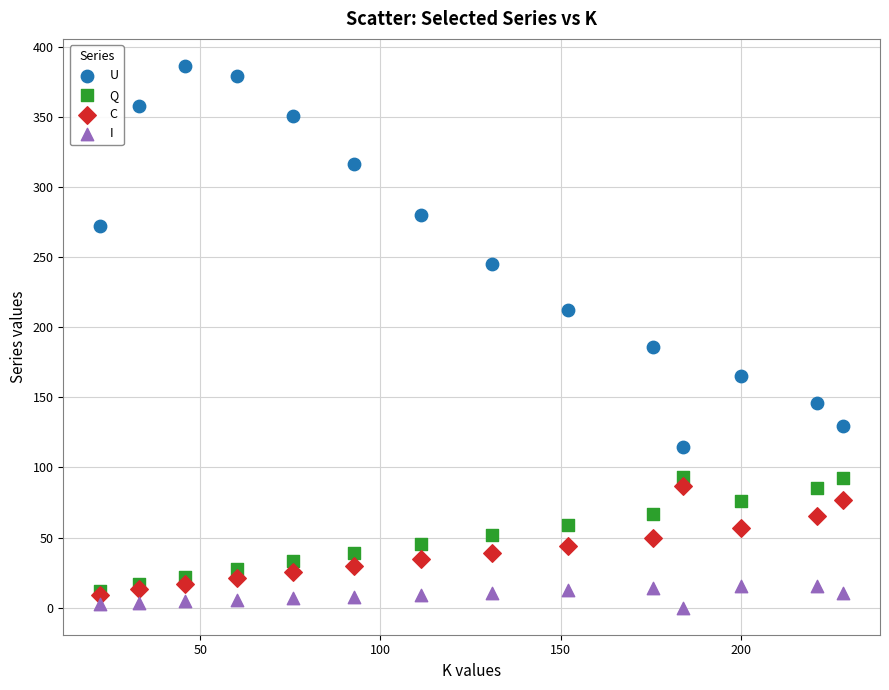

Across all series, what Y value is closest to 193?

185.9